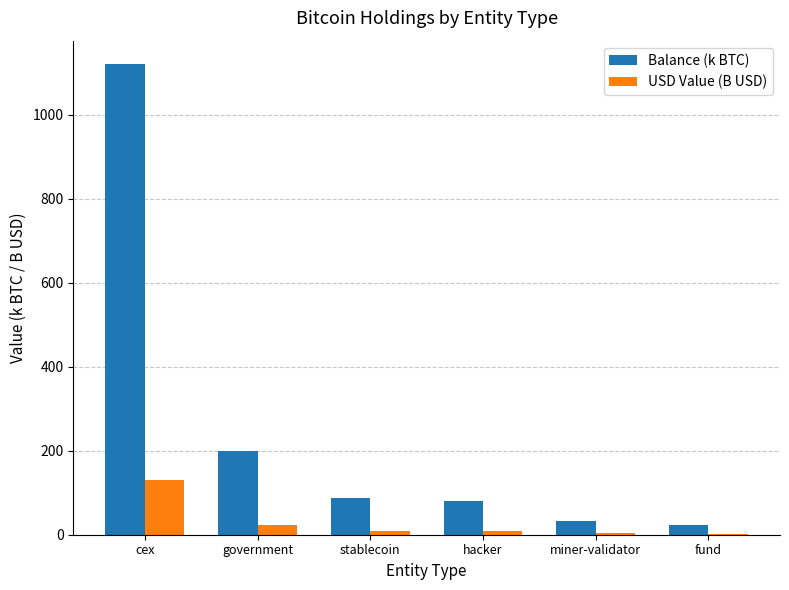

At which label does Balance (k BTC) reach its peak?

cex